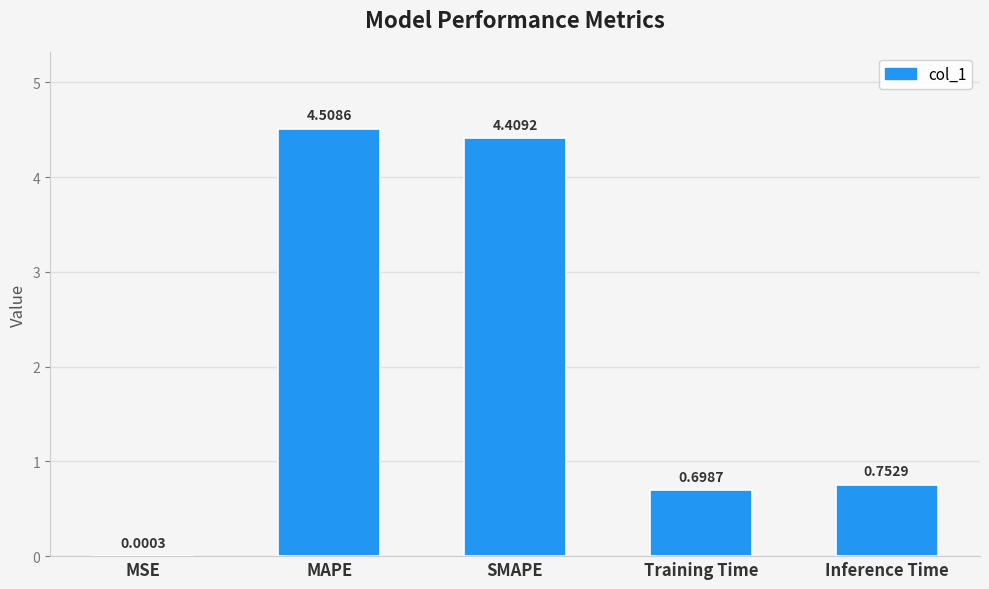

What is the sum of all values?

10.4